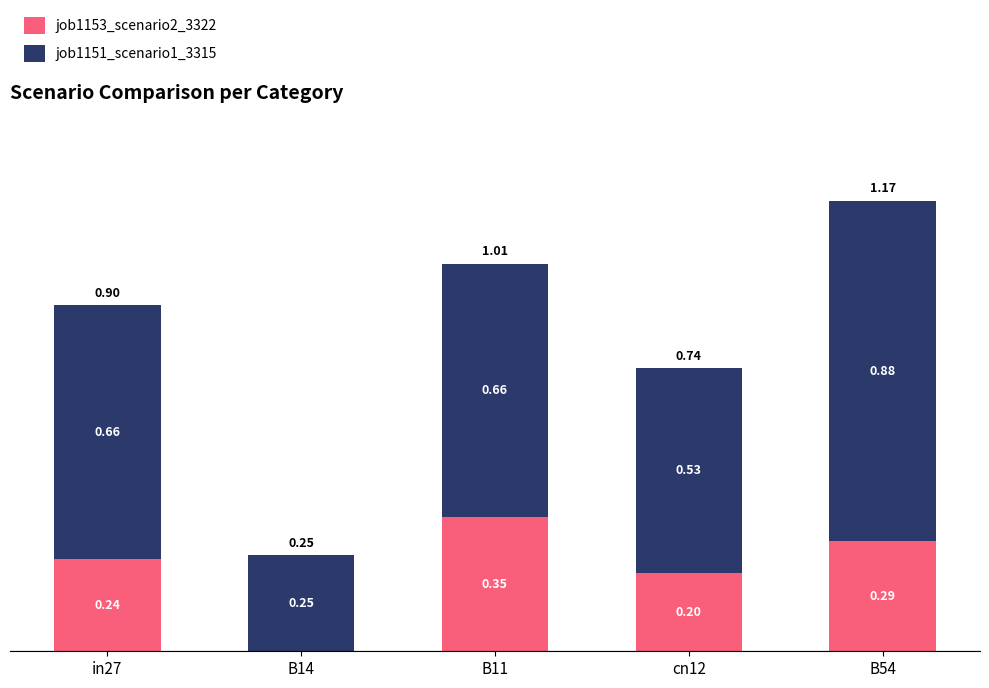

What is the sum of all job1153_scenario2_3322 values?

1.1